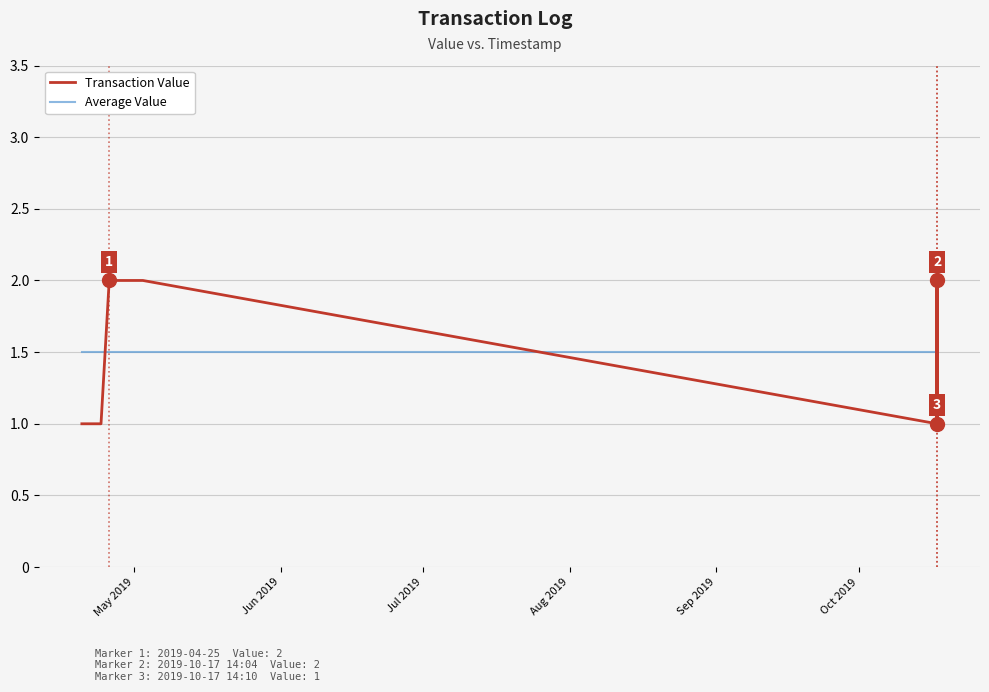

Which series has the largest range (max minus min)?

Transaction Value